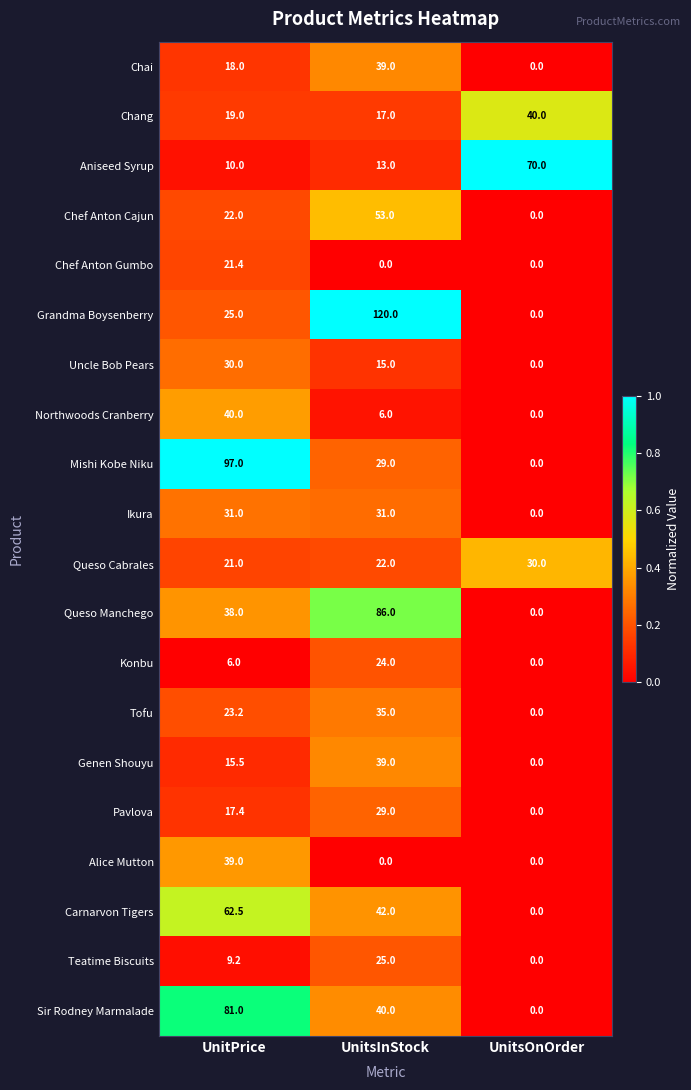

The value of Queso Manchego at UnitsOnOrder is 28.2. True or false?

False